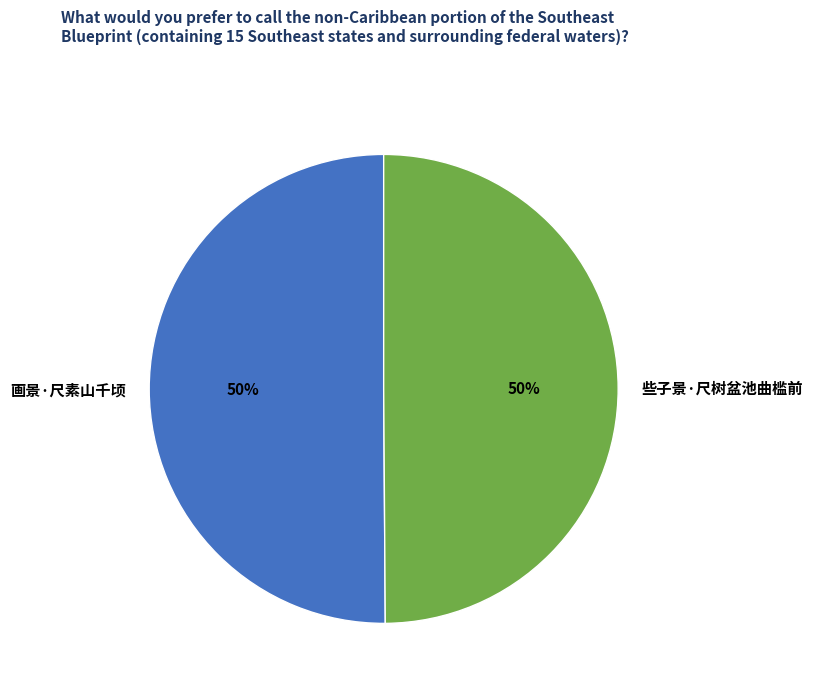

What is the ratio of the value at 些子景·尺树盆池曲槛前 to the value at 画景·尺素山千顷?

1.0